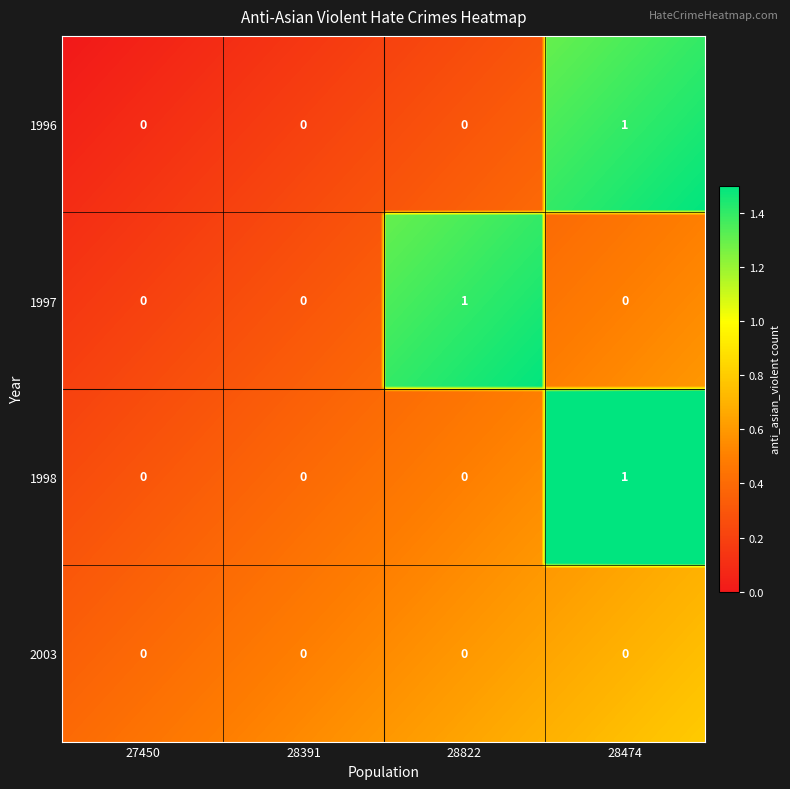

List the series in order of their peak value, lowest first.

2003, 1996, 1997, 1998